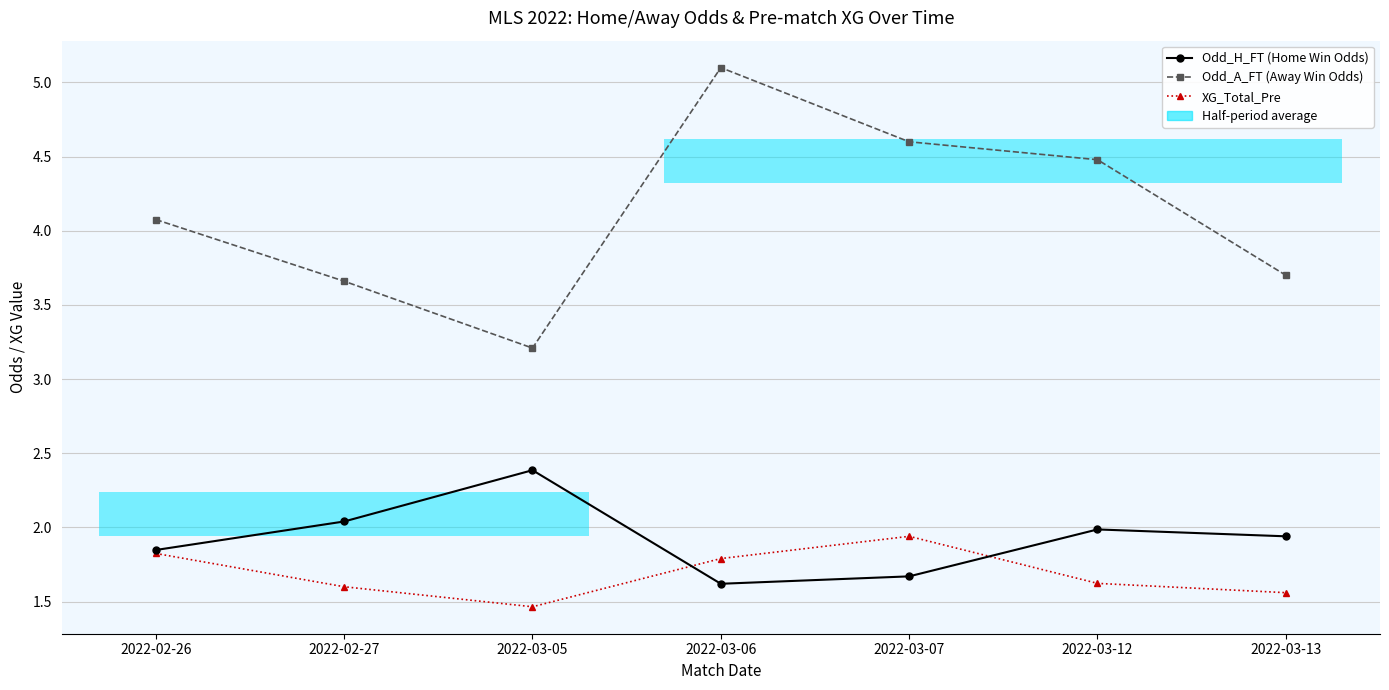

Where do XG_Total_Pre and Odd_H_FT (Home Win Odds) first cross each other?

2022-03-05 and 2022-03-06